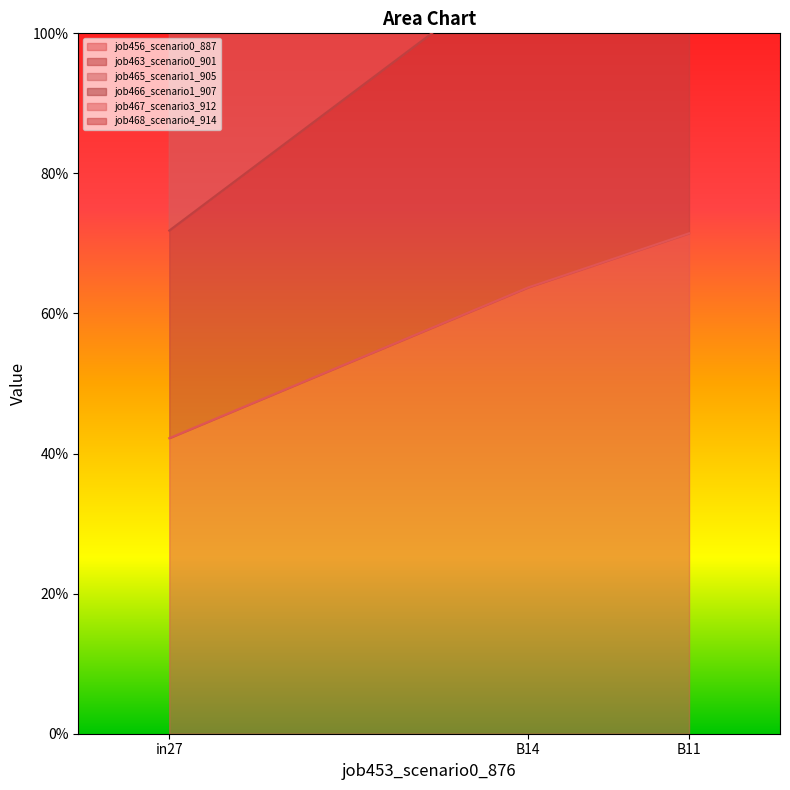

The value of job463_scenario0_901 at B14 is 1.6. True or false?

False